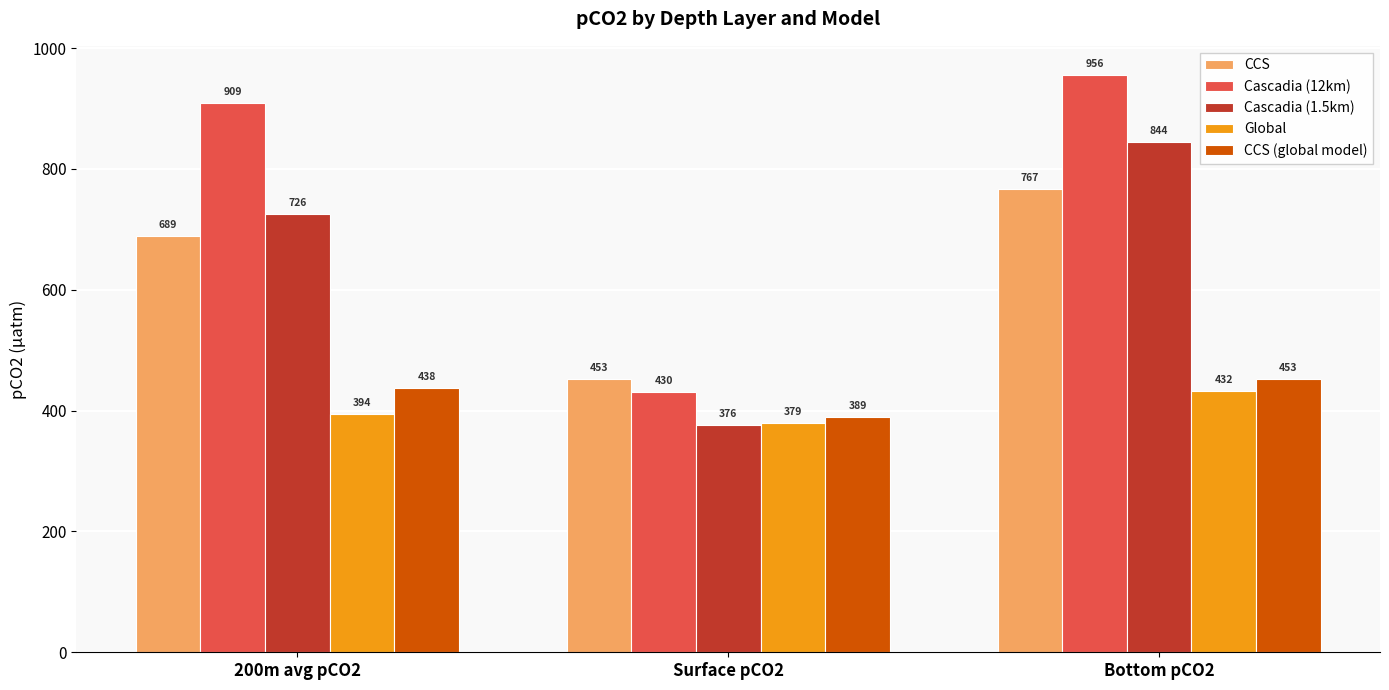

Rank the series by their maximum value, from highest to lowest.

Cascadia (12km), Cascadia (1.5km), CCS, CCS (global model), Global